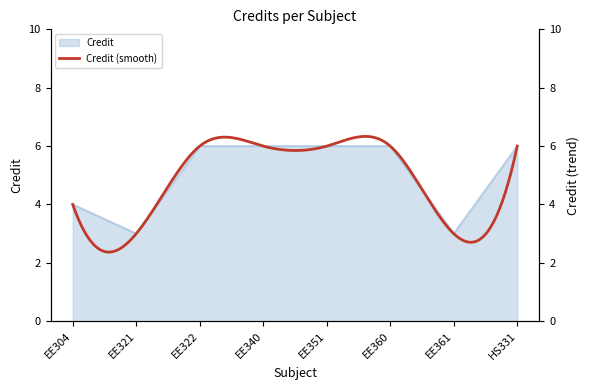

How many lines are shown in the chart?

1